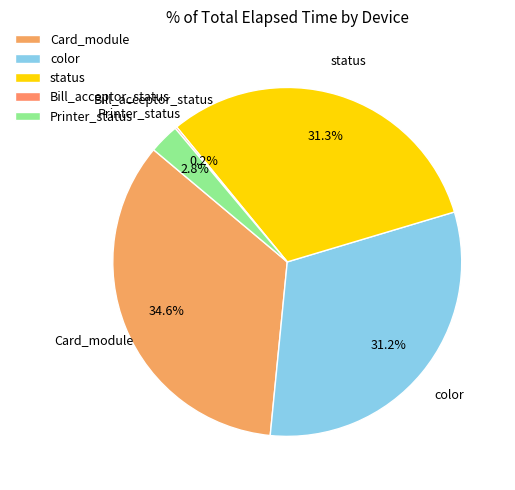

To the nearest percent, what portion does Card_module represent?

35%